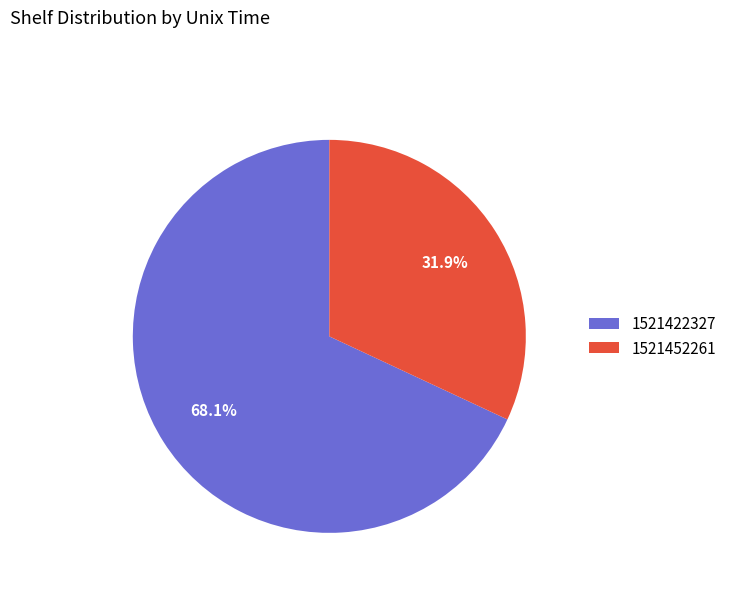

Which category has the smallest portion of the pie?

1521452261